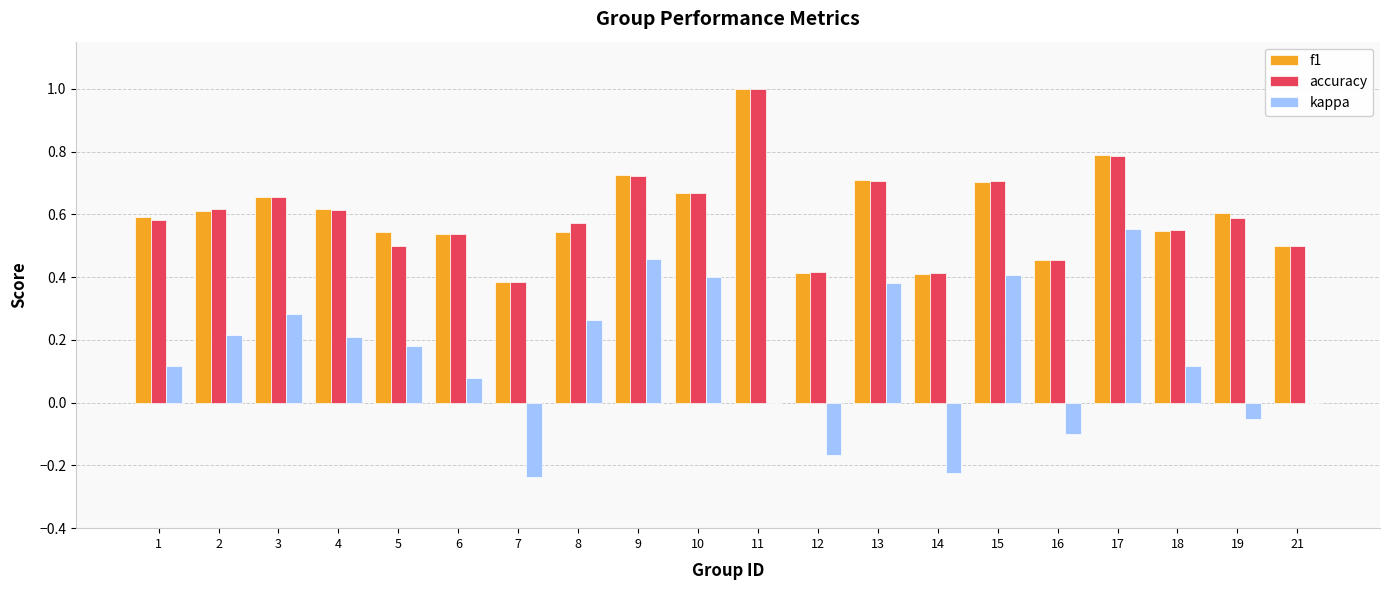

What is the maximum value shown in the chart?

1.0